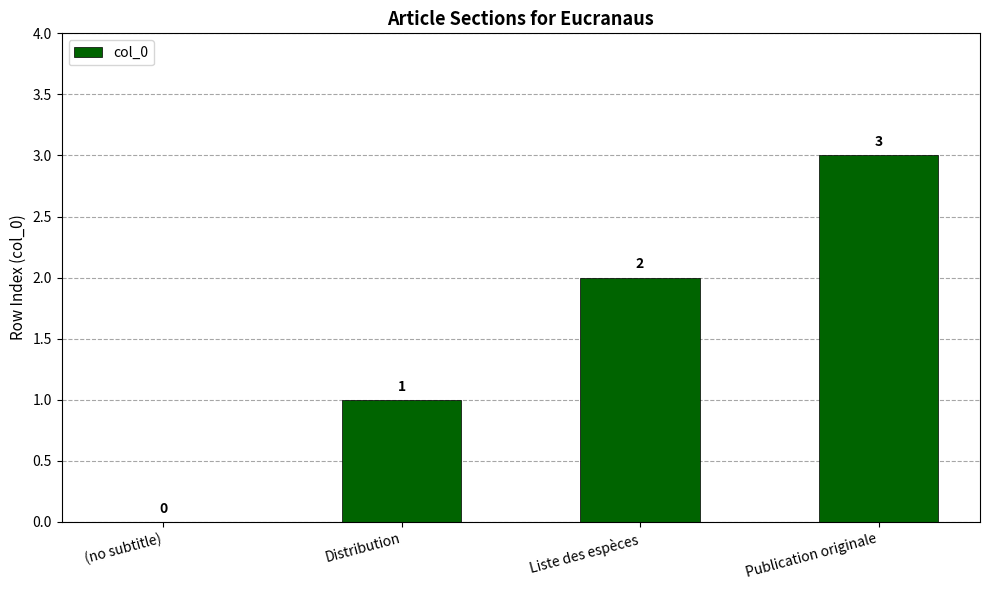

Where is the data nearest to the value 1?

Distribution